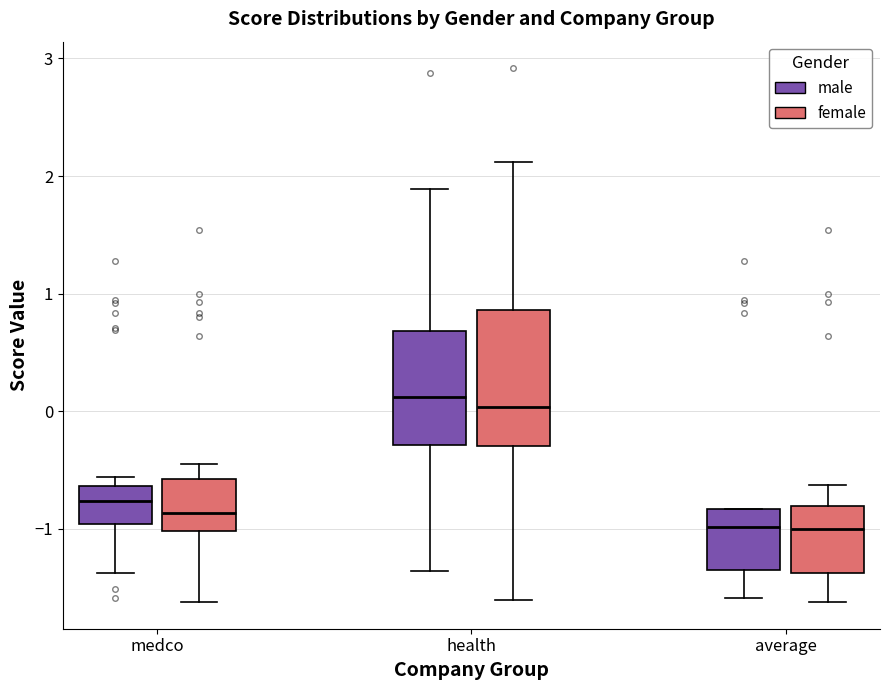

Reading left to right, transcribe this box plot: for each box, give where its median line is, the range the box spans, and where its two whiskers end, as read against the y-axis. The values are not printed on the chart, so give them approximately, as read against the axis.

medco (male): median -0.8, box -1.0 to -0.6, whiskers -1.4 to -0.6 (just above the box's upper edge)
medco (female): median -0.9, box -1.0 to -0.6, whiskers -1.6 to -0.5
health (male): median 0.1, box -0.3 to 0.7, whiskers -1.4 to 1.9
health (female): median 0.0, box -0.3 to 0.9, whiskers -1.6 to 2.1
average (male): median -1.0, box -1.4 to -0.8, whiskers -1.6 to -0.8
average (female): median -1.0, box -1.4 to -0.8, whiskers -1.6 to -0.6